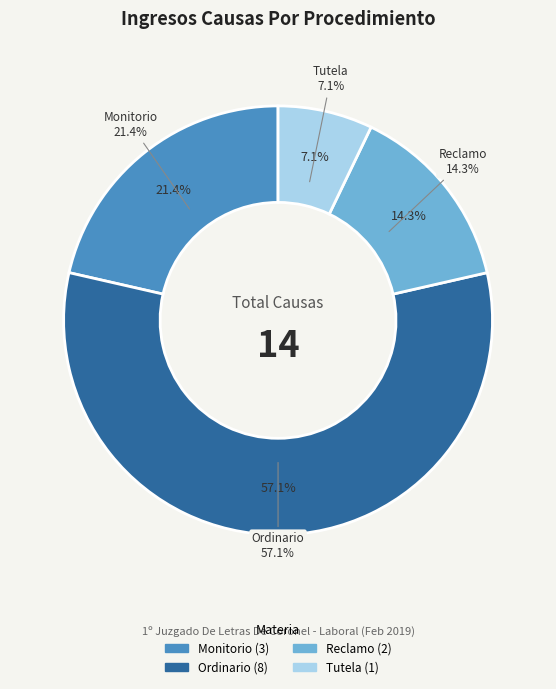

What is the total percentage of Monitorio and Reclamo?

35.7%